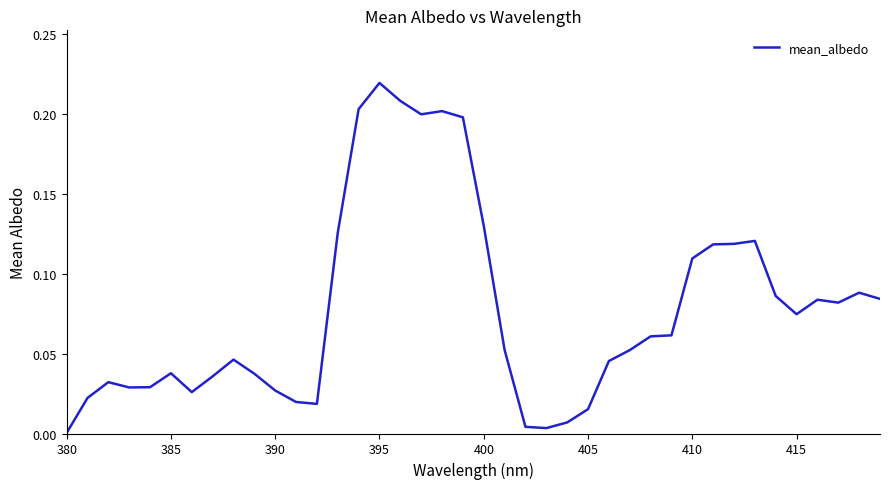

How many lines are shown in the chart?

1